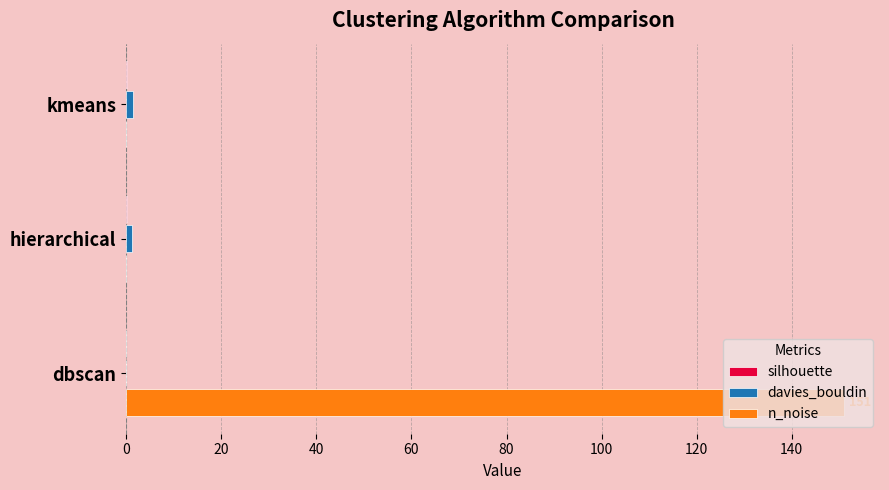

Between hierarchical and dbscan, which series saw the biggest shift?

n_noise